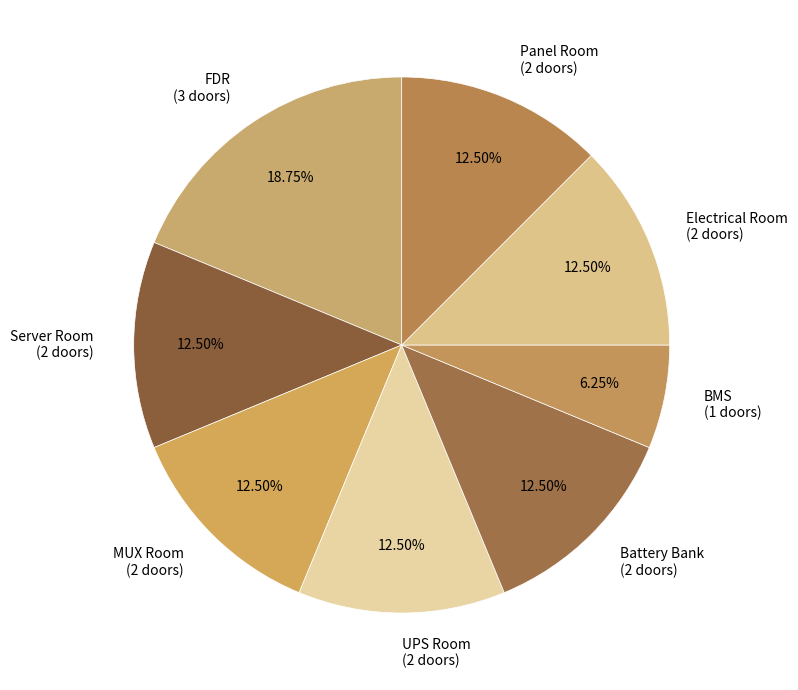

Combined, do BMS and FDR account for over 50%?

No